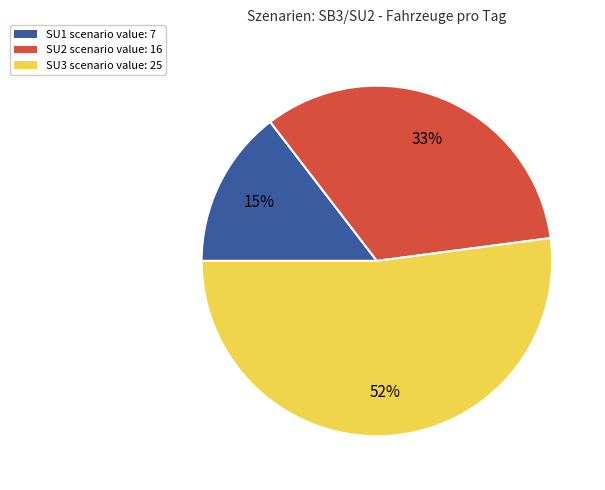

Between SU3 and SU1, which is larger?

SU3